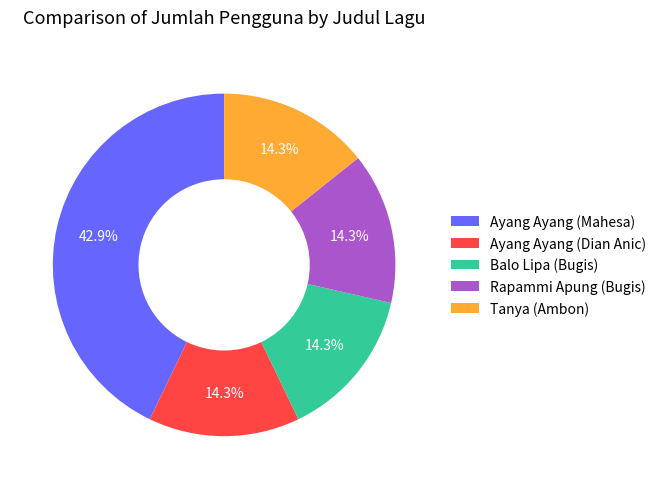

Which slice is the largest?

Ayang Ayang (Mahesa)